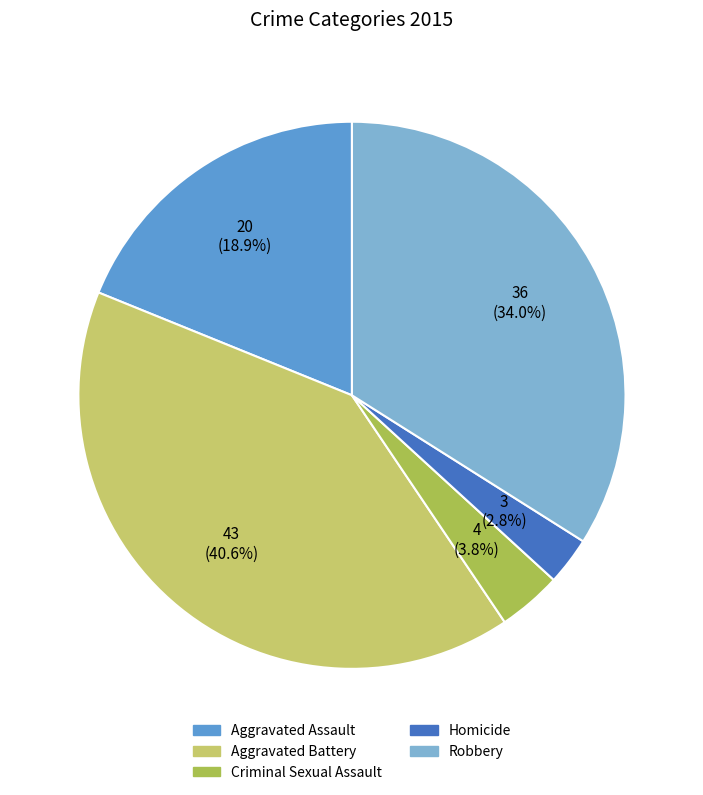

To the nearest percent, what is the average slice percentage?

20%